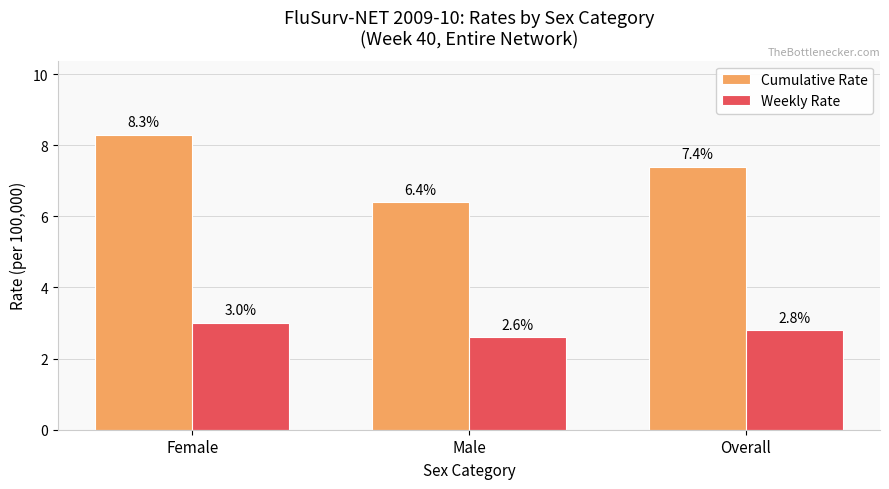

At which category does the chart reach its minimum across all series?

Male